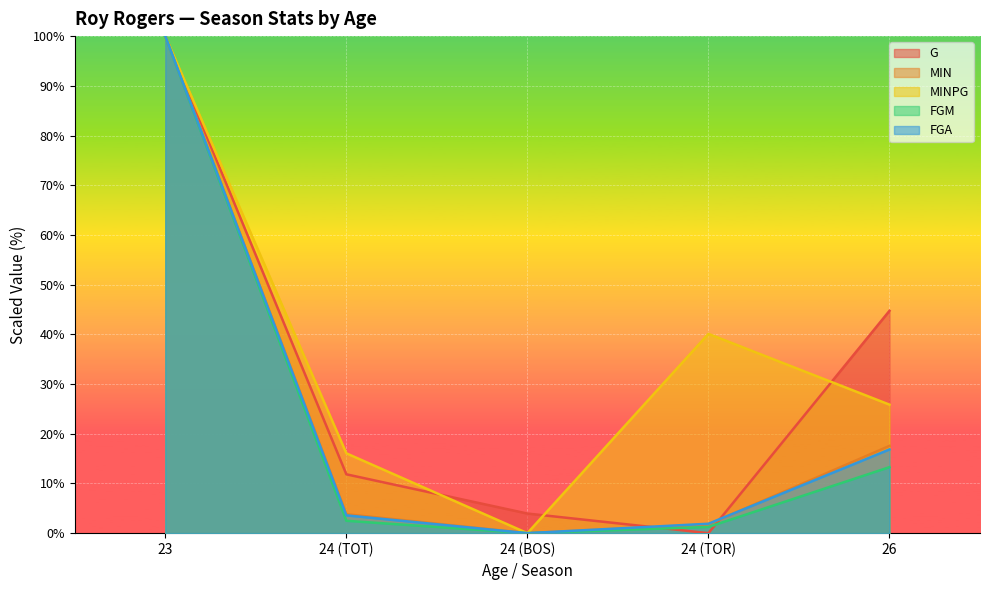

Which series has the largest range (max minus min)?

G